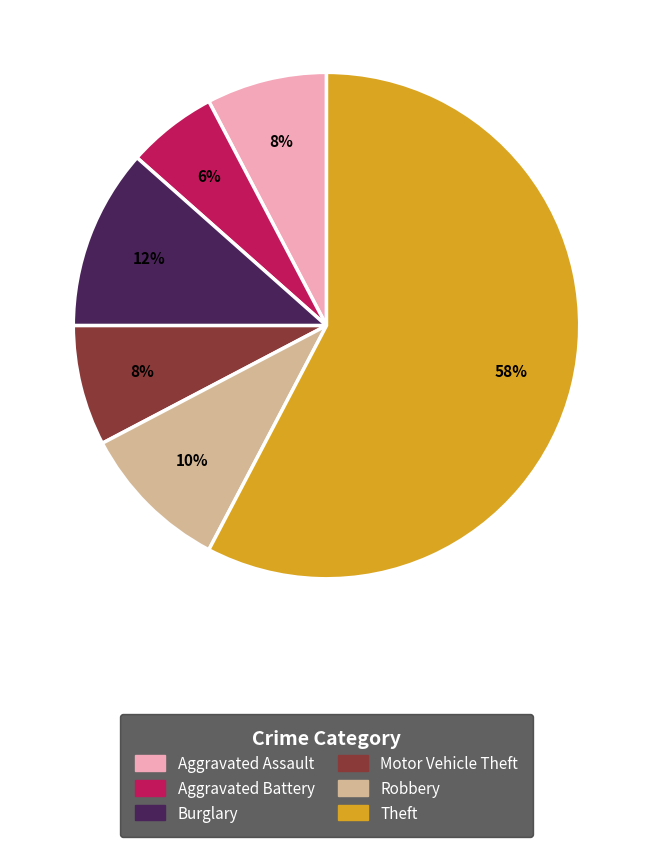

To the nearest percent, what is the average slice percentage?

17%